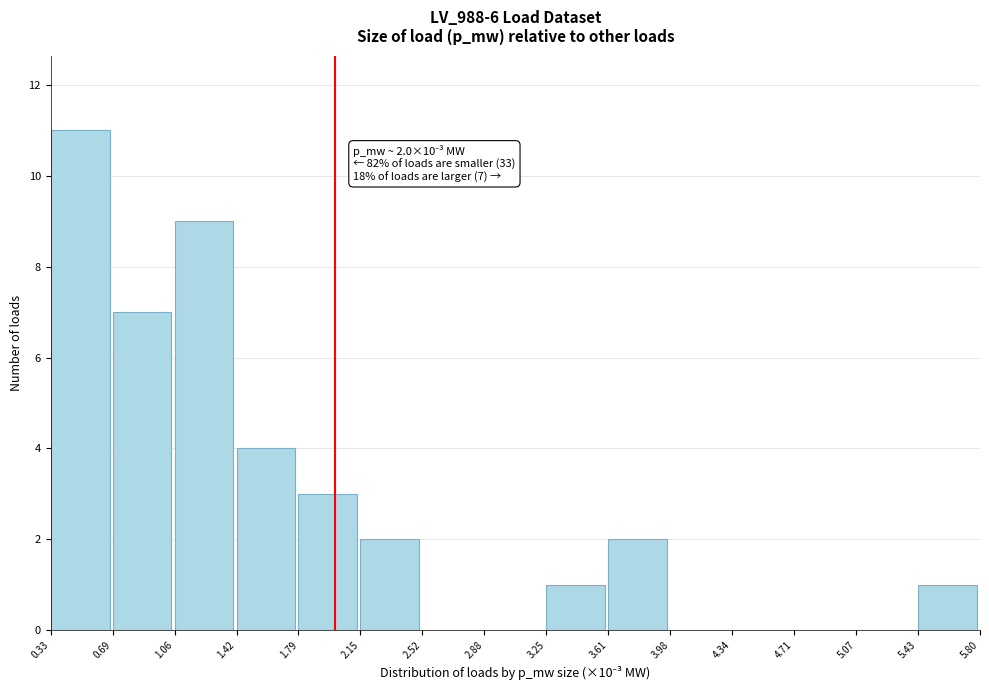

Over which range of the x-axis is the bar tallest?

0.33 to 0.69